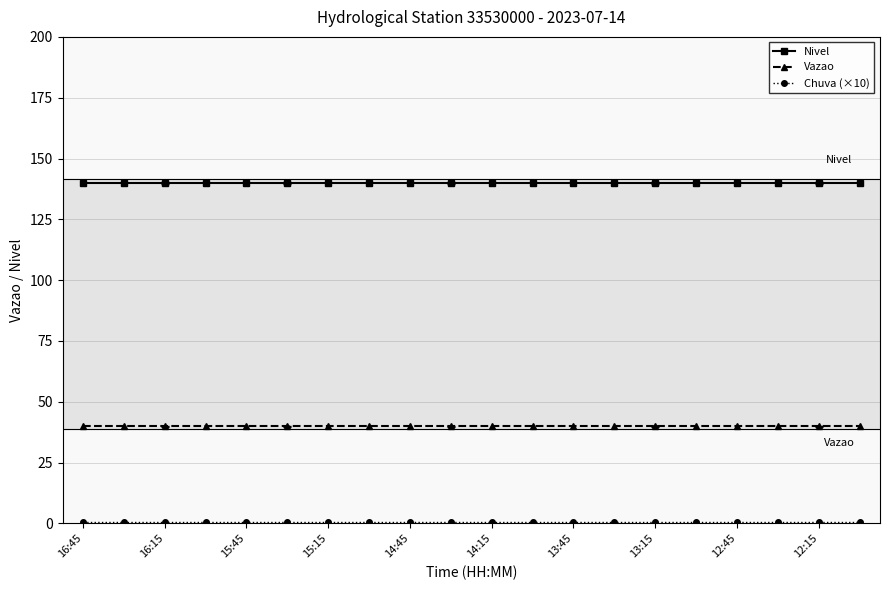

What is the value of the Vazao point at the 5th from the left?

39.9